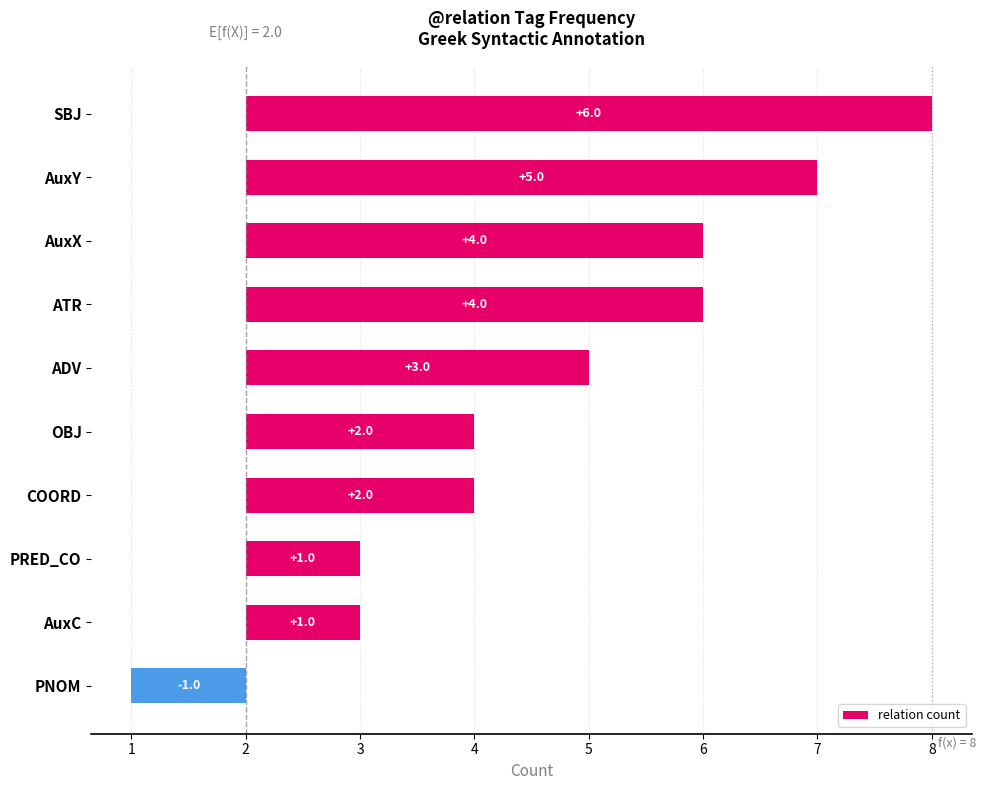

Reading left to right, what are all the values shown in this chart?

6	5	4	4	3	2	2	1	1	-1